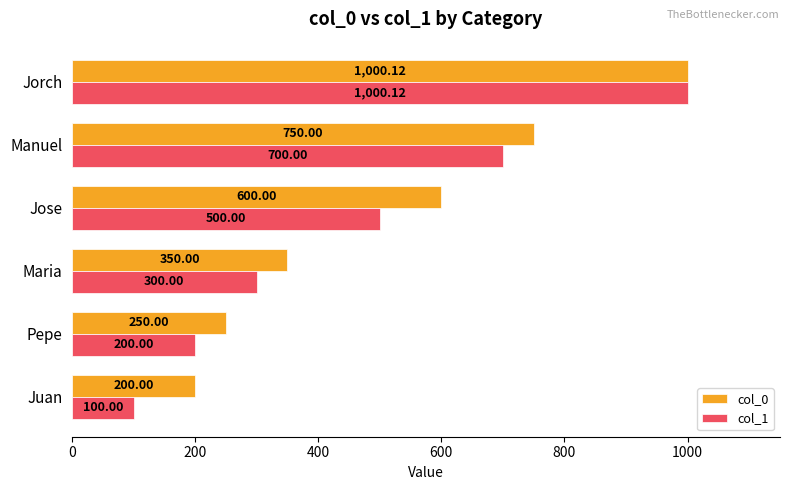

Which series has the widest spread of values?

col_1